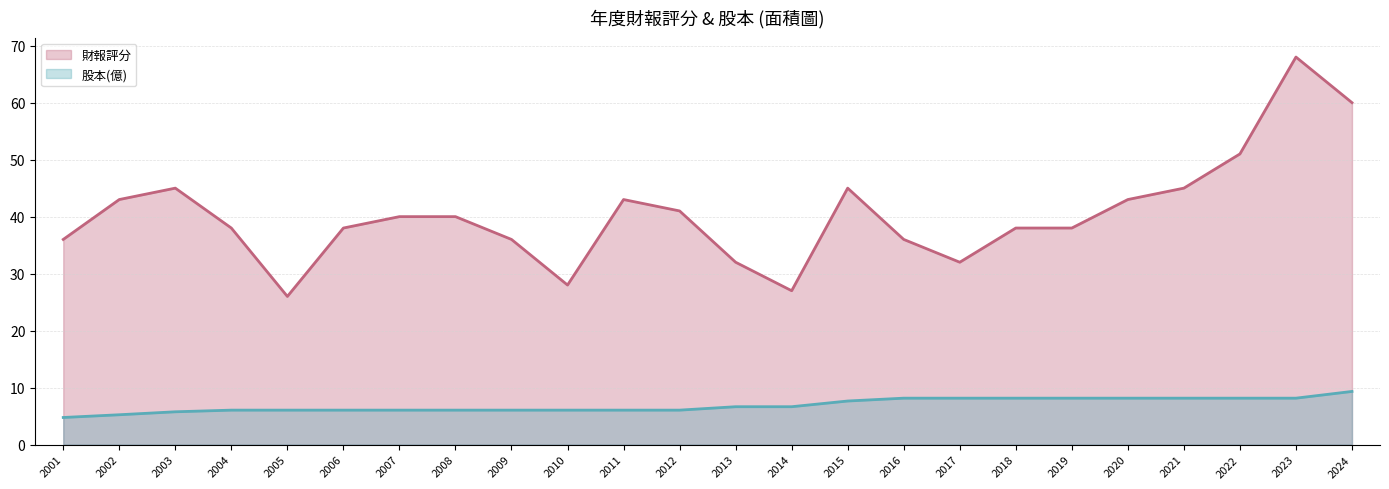

At how many categories does at least one series exceed 51?

2